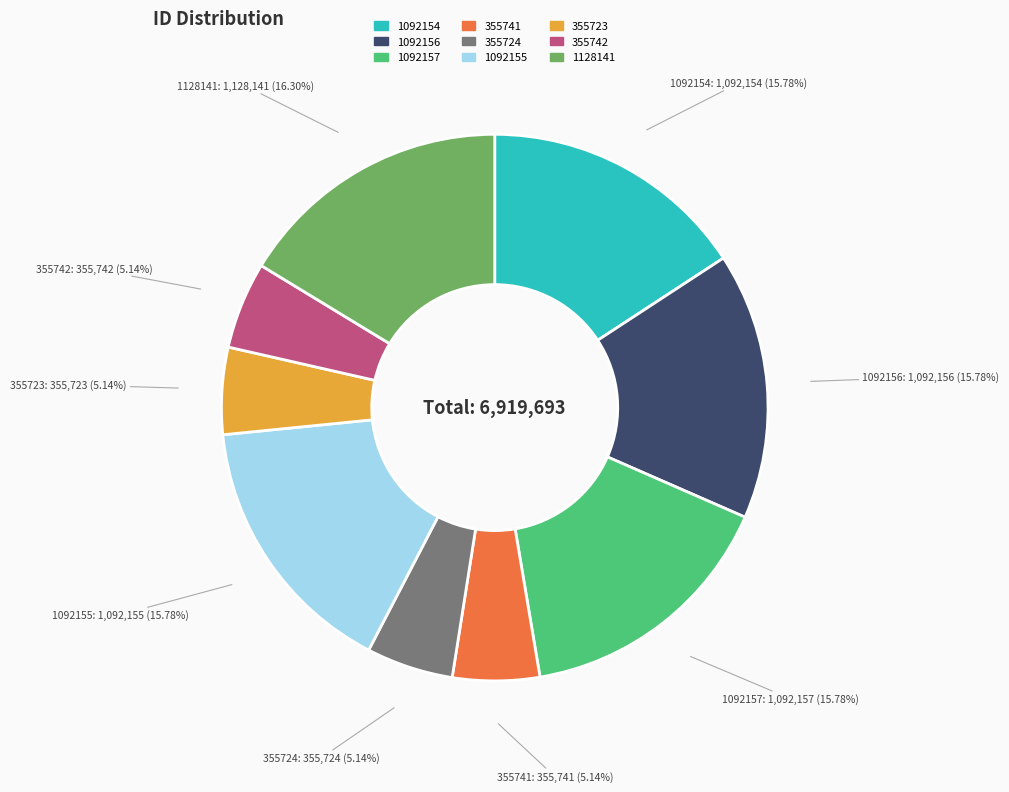

To the nearest percent, what is the difference between the 1092155 and 355742 slice percentages?

11%